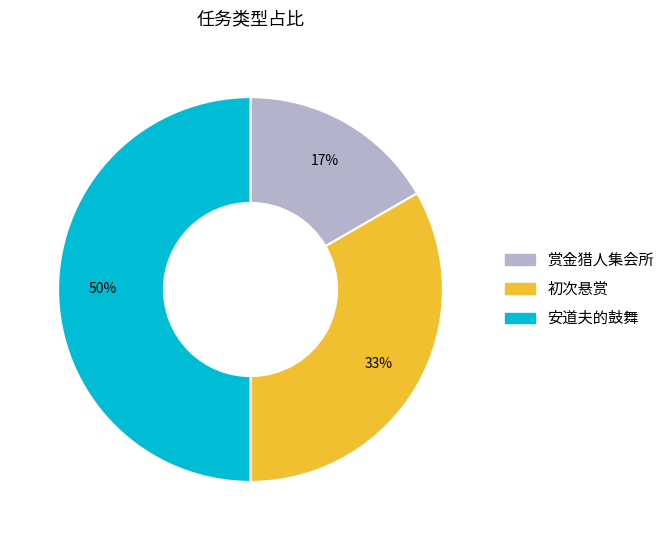

What is the largest slice in the pie chart?

安道夫的鼓舞